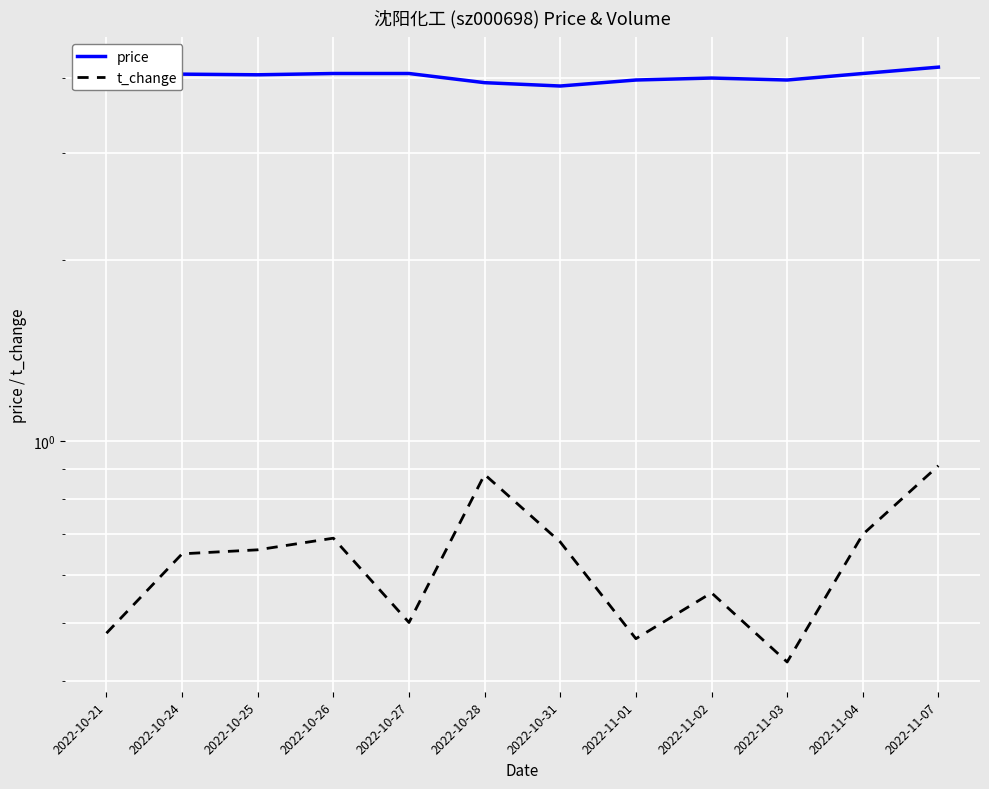

Is it true that price equals 4.1 at 2022-11-04?

True